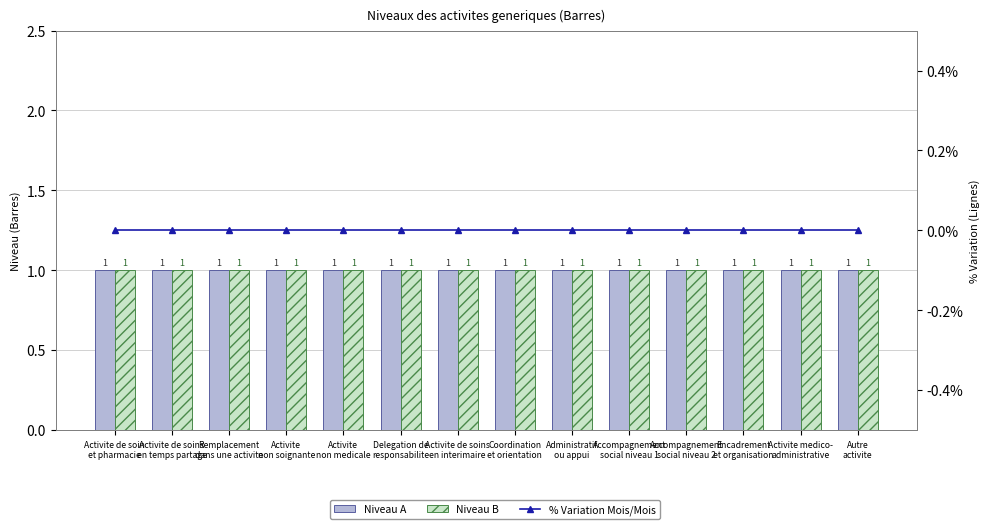

The Niveau A series shows 2 at Autre
activite. True or false?

False